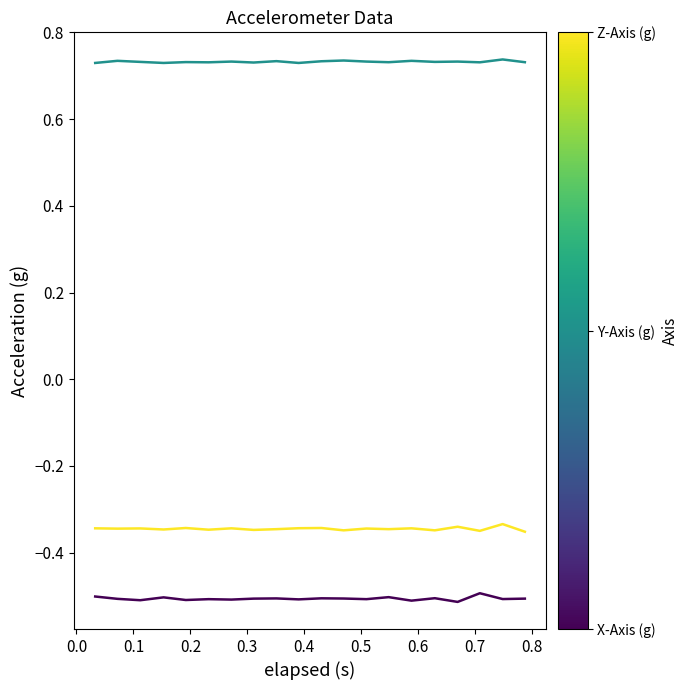

What is the minimum value shown in the chart?

-0.5